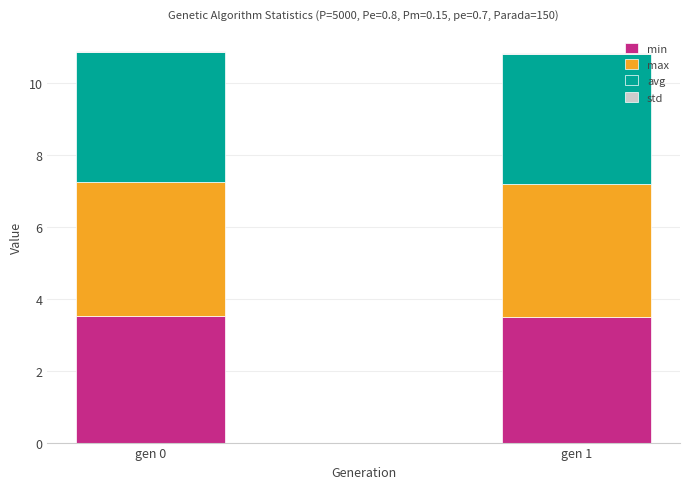

How many data points does each series have?

2